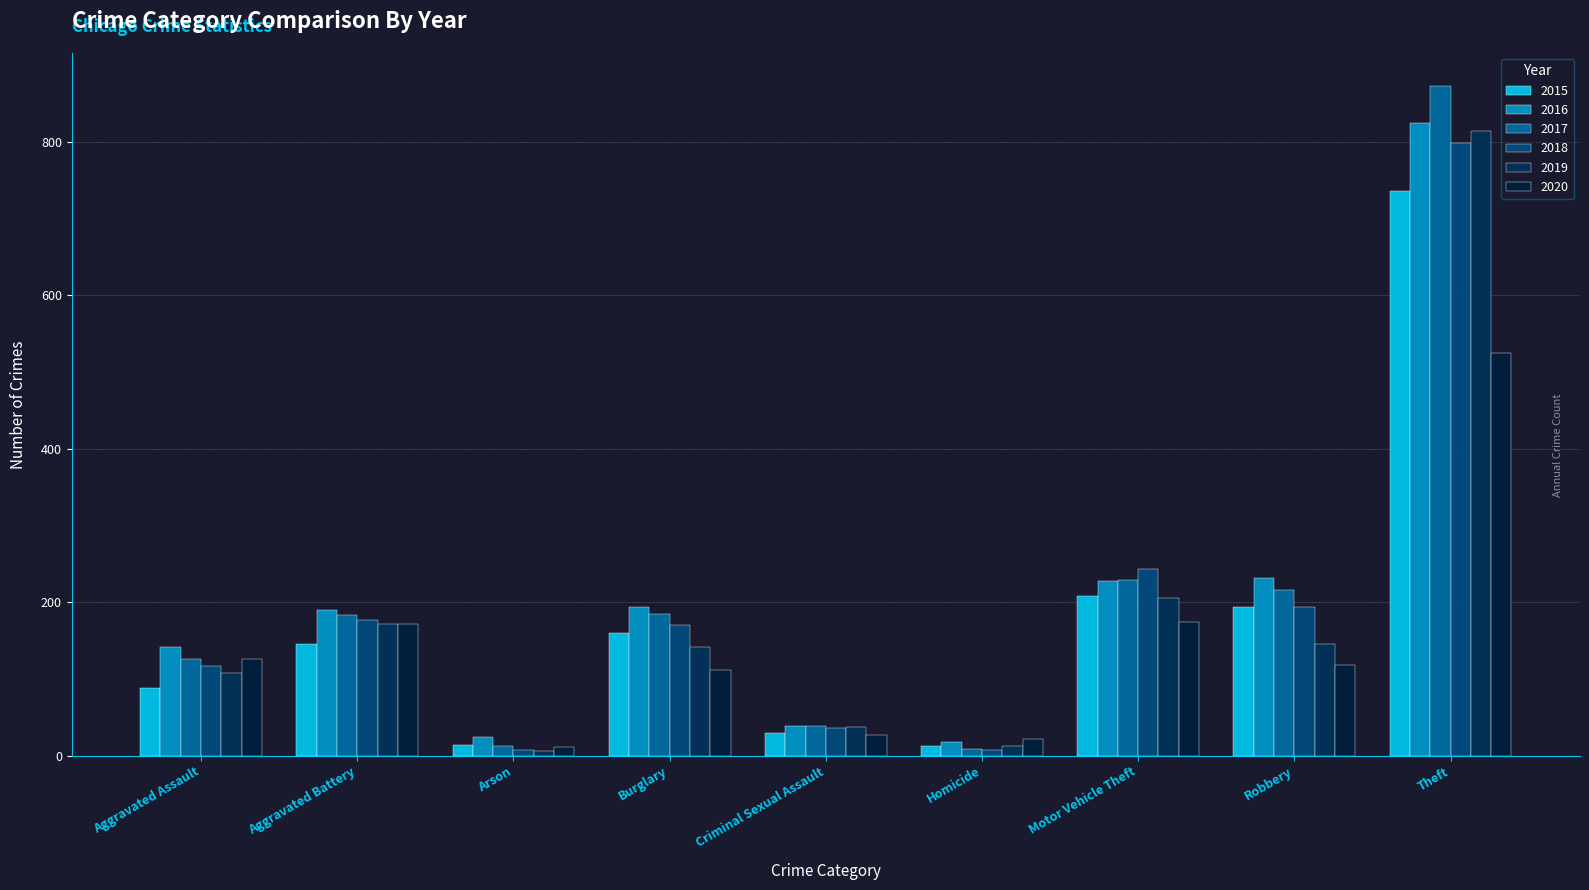

List the series in order of their peak value, lowest first.

2020, 2015, 2018, 2019, 2016, 2017